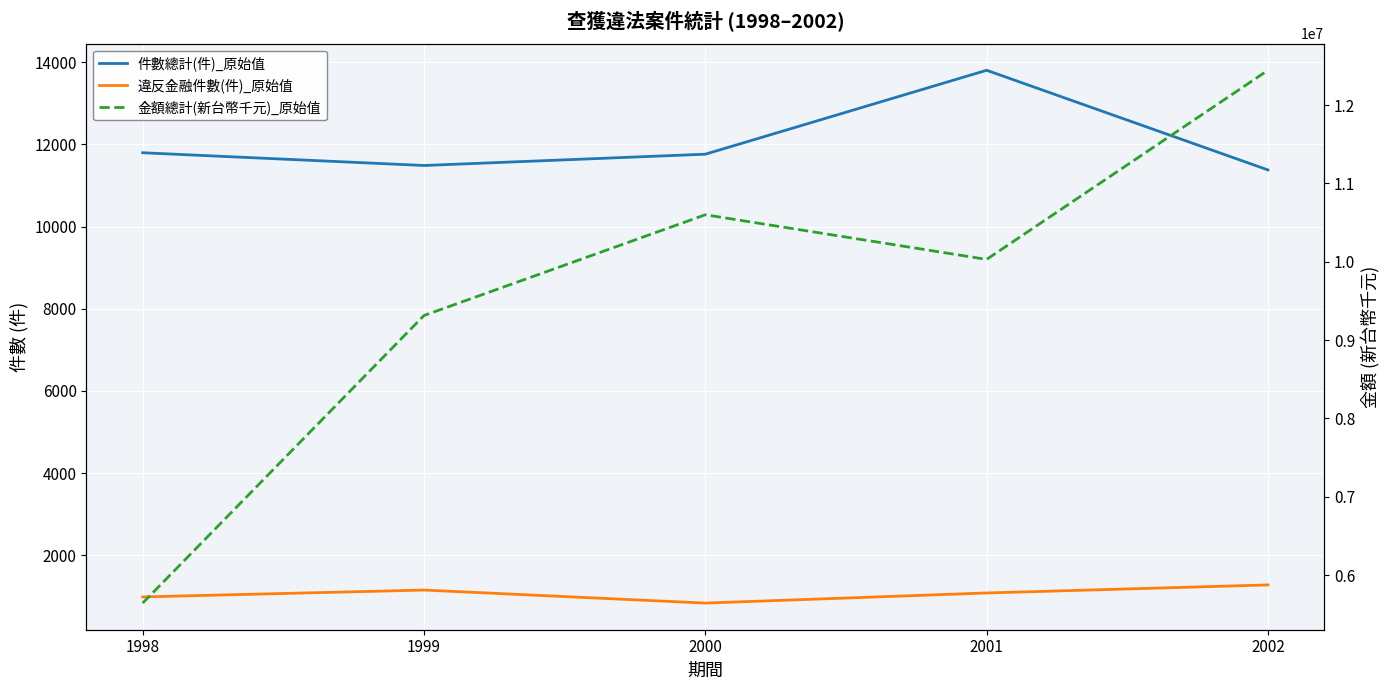

How many data points does each series have?

5